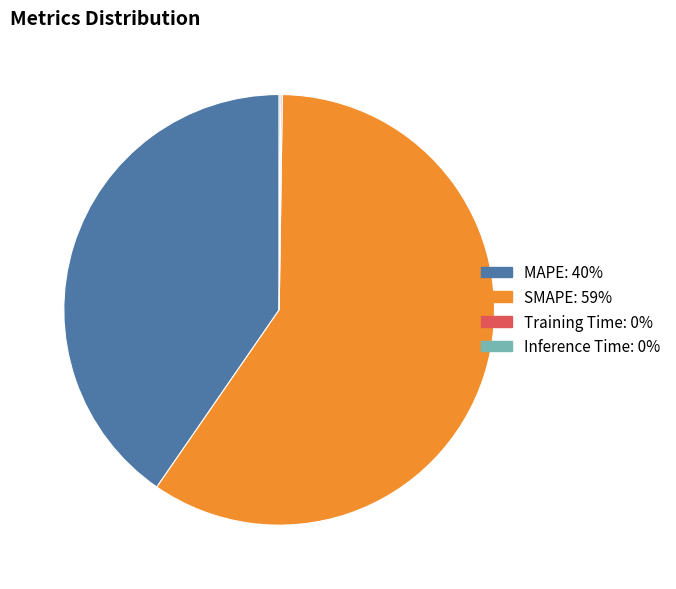

Is it true that MAPE is 34% of the pie?

False